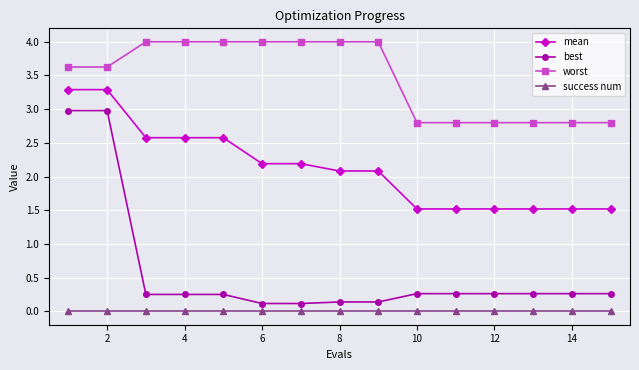

At how many categories does at least one series exceed 1?

15